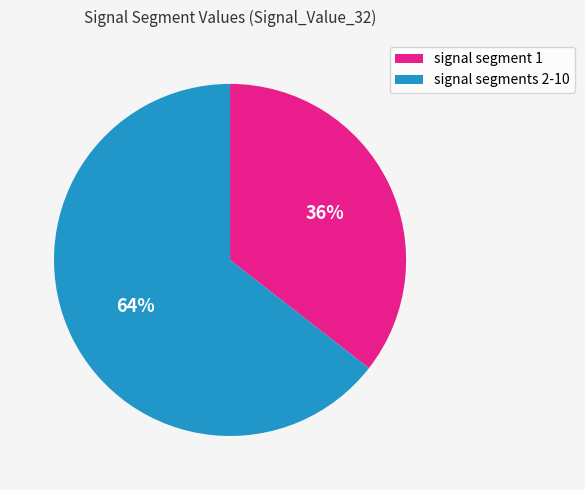

Is it true that signal segments 2-10 is 64% of the pie?

True